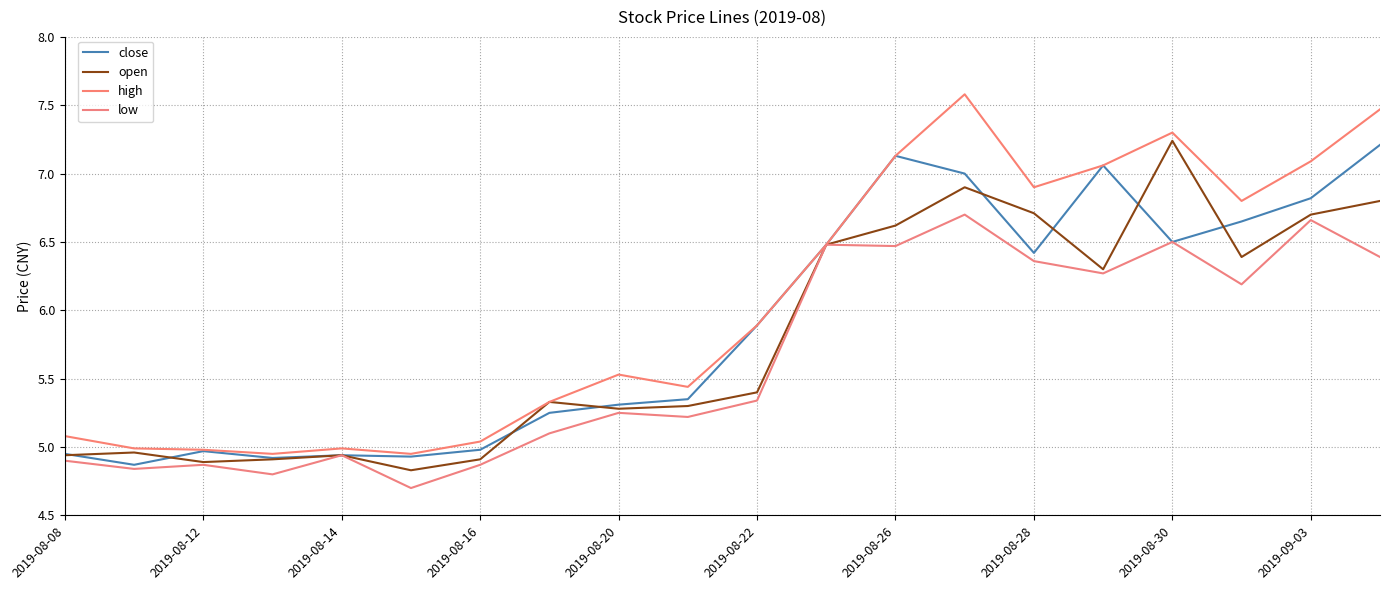

How many series are shown in this chart?

4